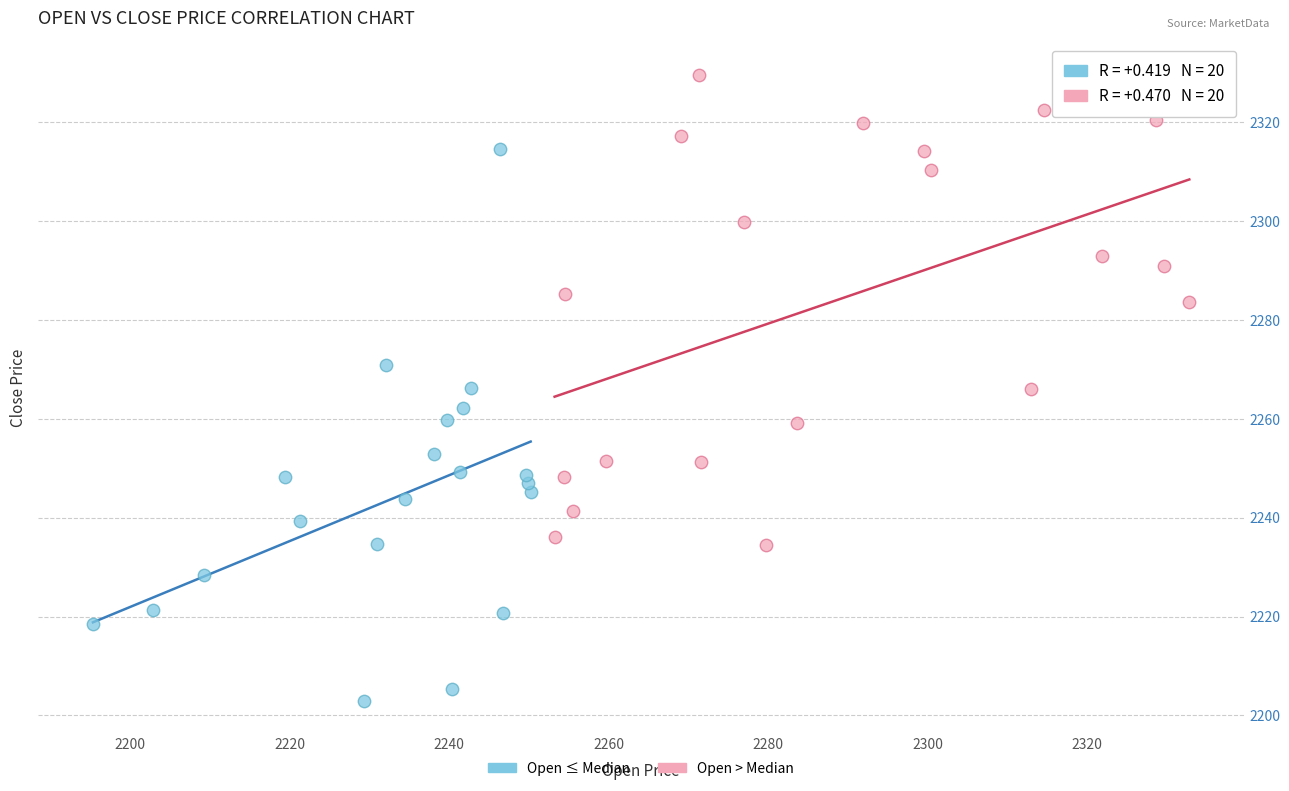

Which series has the widest spread of Y values?

Open ≤ Median